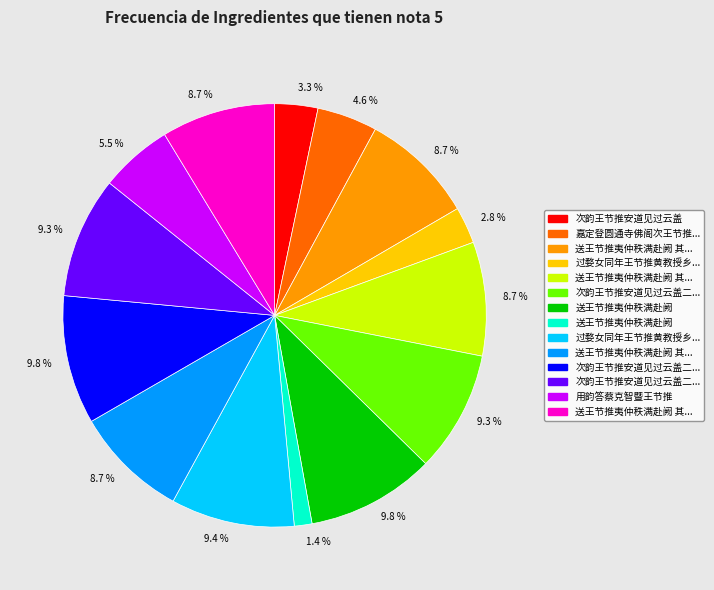

Is there any slice that represents more than half of the pie?

No